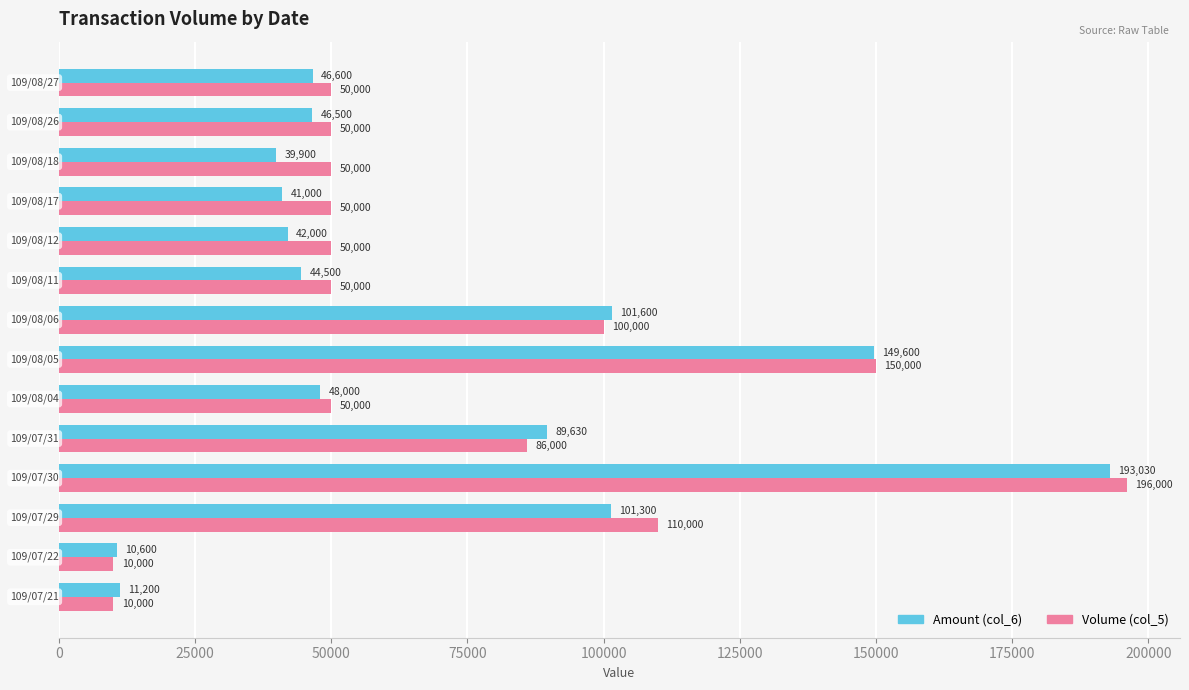

What is the maximum value for Amount (col_6)?

193030